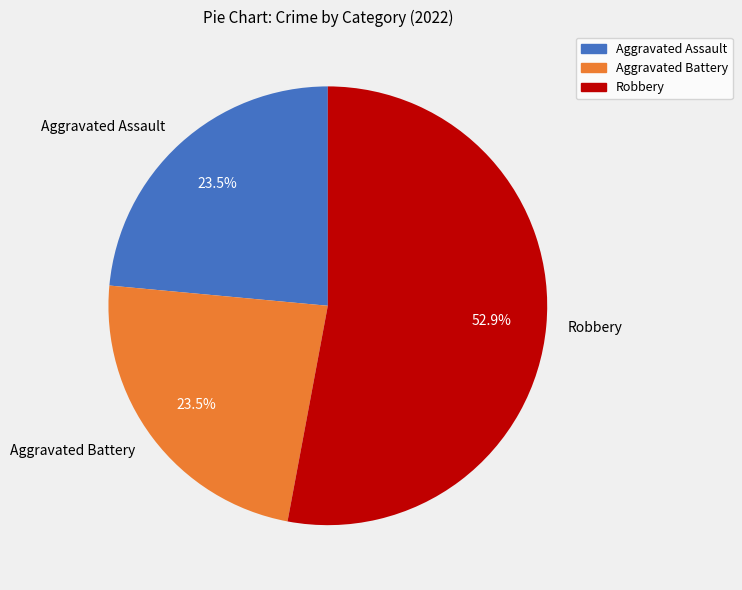

What is the ratio of the value at Robbery to the value at Aggravated Assault?

2.3